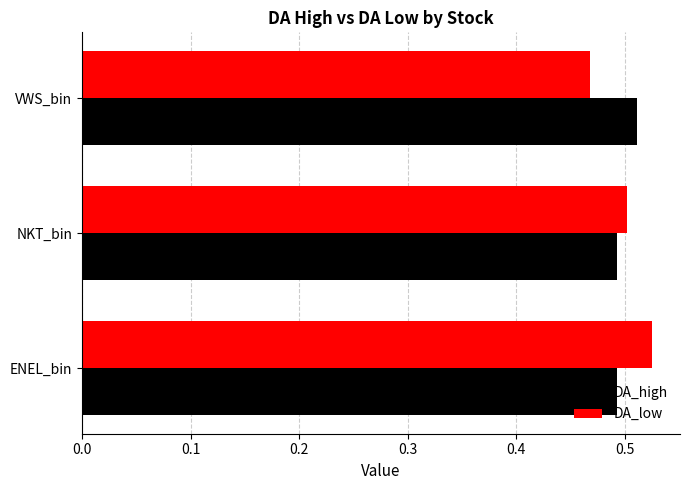

What is the sum of all DA_high values?

1.5